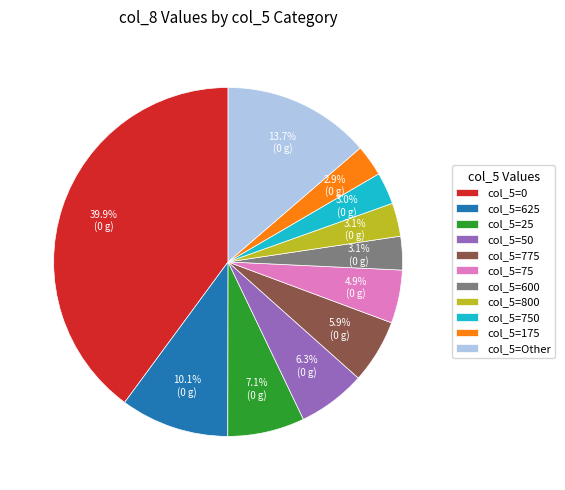

Count the number of slices in the pie.

11